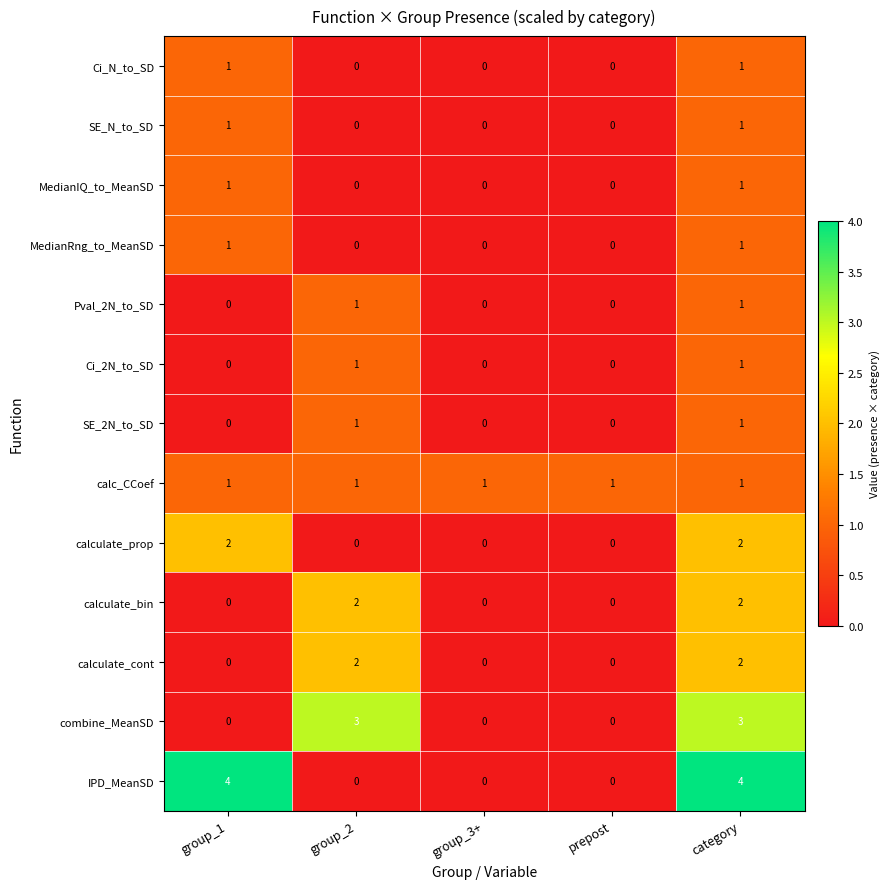

What is the sum of all calculate_bin values?

4